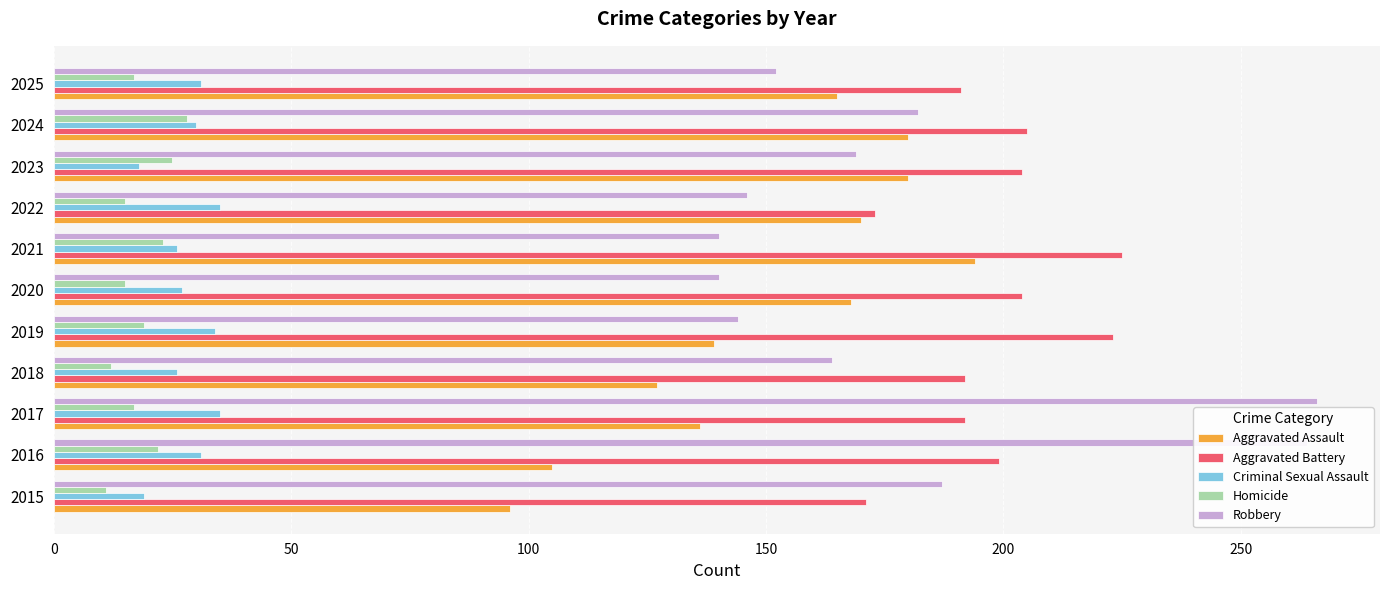

What is the total value across all series at 2022?

539